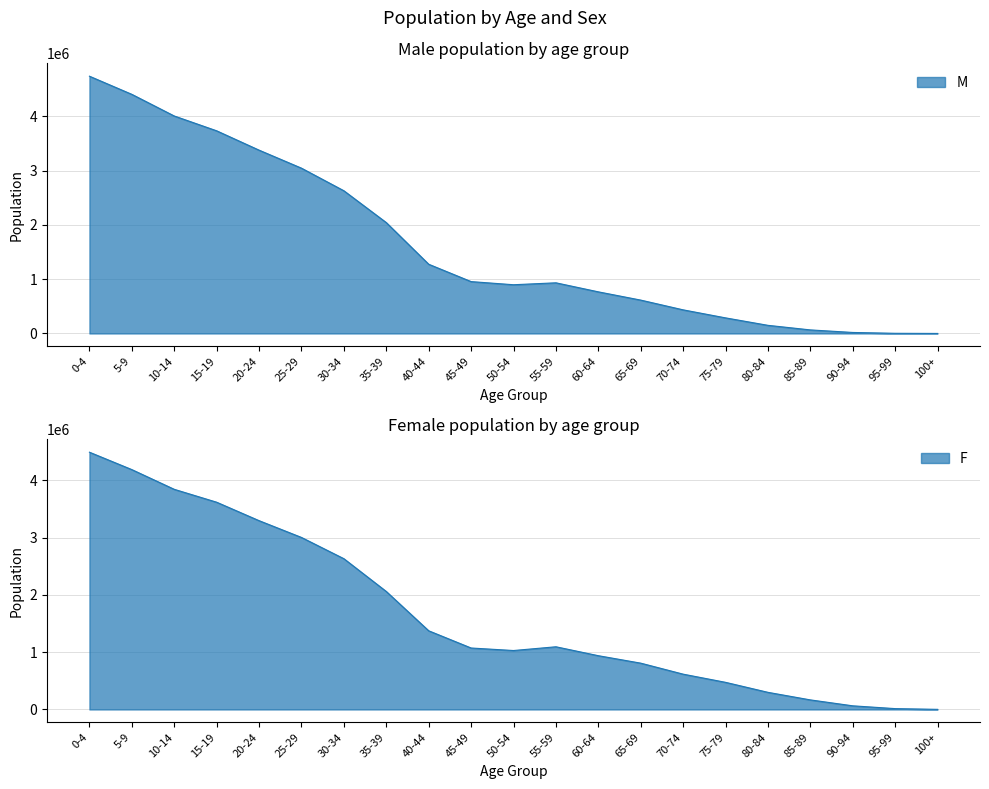

Between 15-19 and 25-29, which series saw the biggest shift?

M